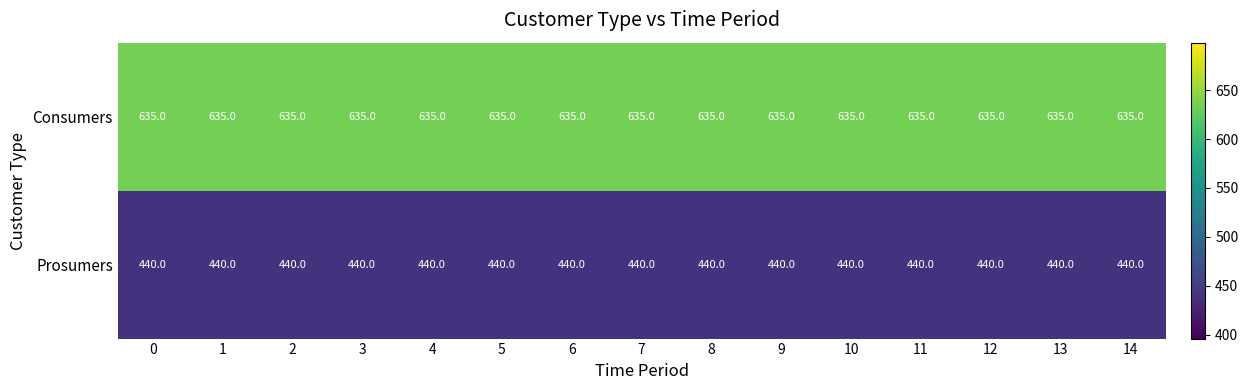

Which series has the largest total across all categories?

Consumers